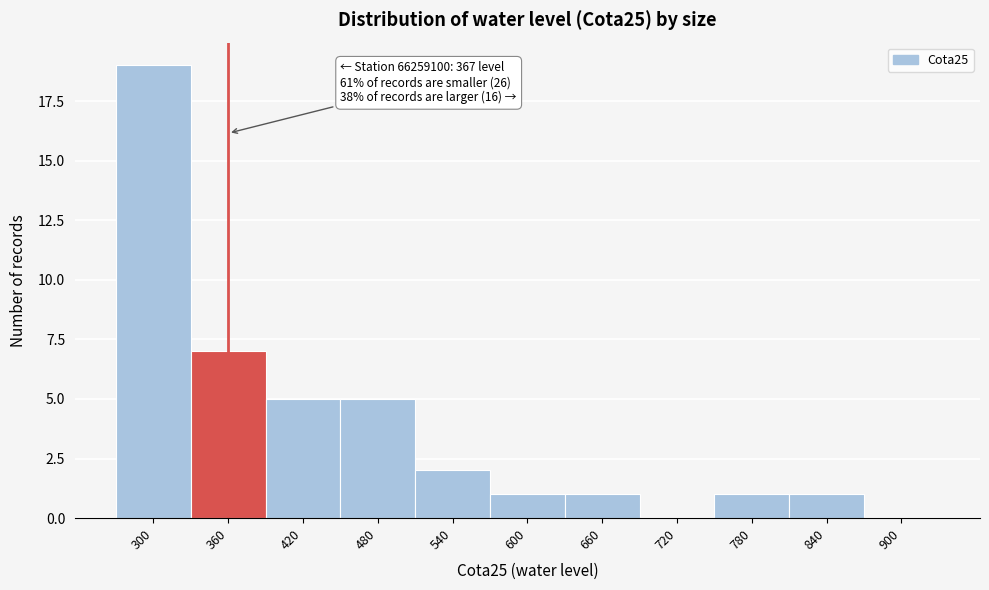

Reading left to right, list all the values displayed in this chart.

300=19	360=7	420=5	480=5	540=2	600=1	660=1	720=0	780=1	840=1	900=0